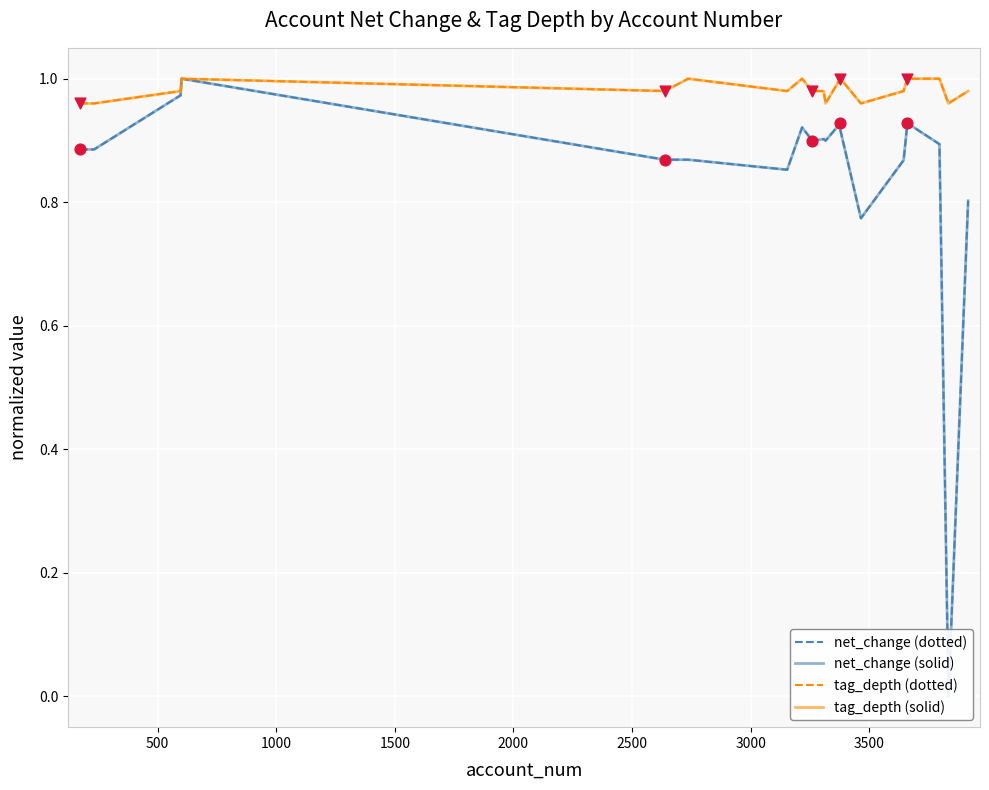

Is the value of tag_depth (solid) at 9 greater than the value of net_change (dotted) at 0?

Yes